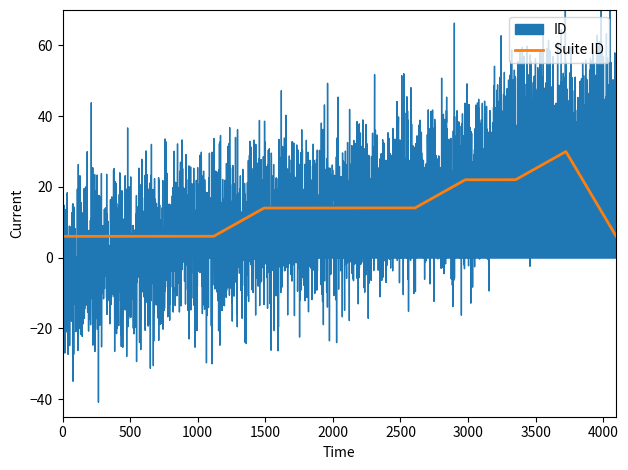

What is the highest value of the Suite ID series?

30.0